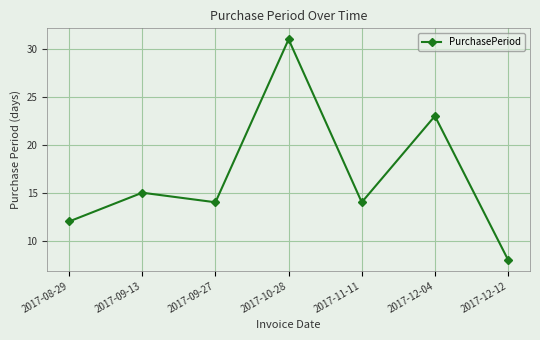

What value does the data have at 2017-11-11?

14